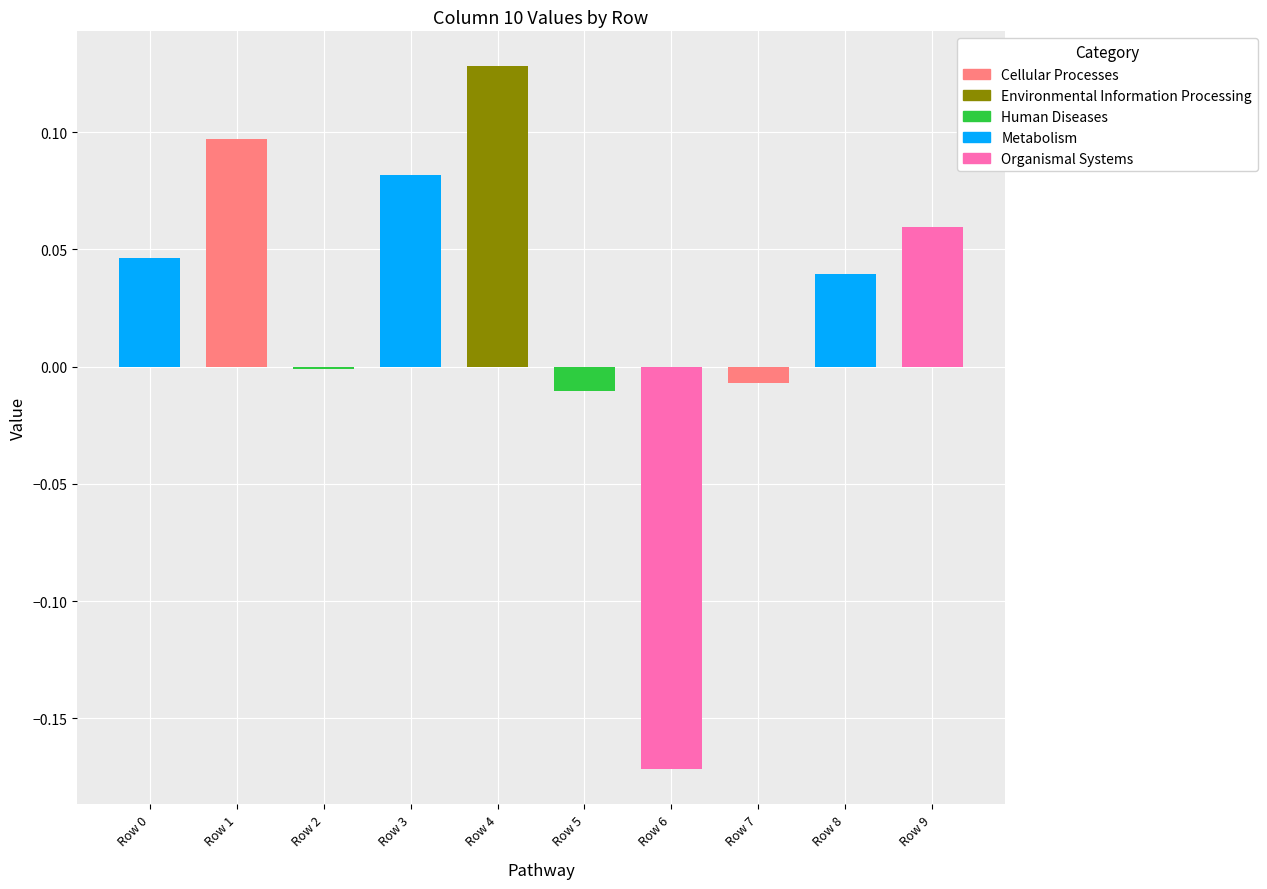

What is the minimum value shown in the chart?

-0.2